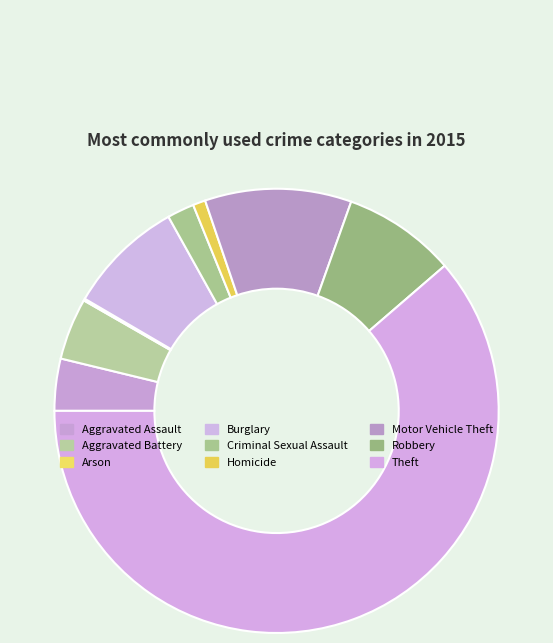

Which category has the biggest portion of the pie?

Theft